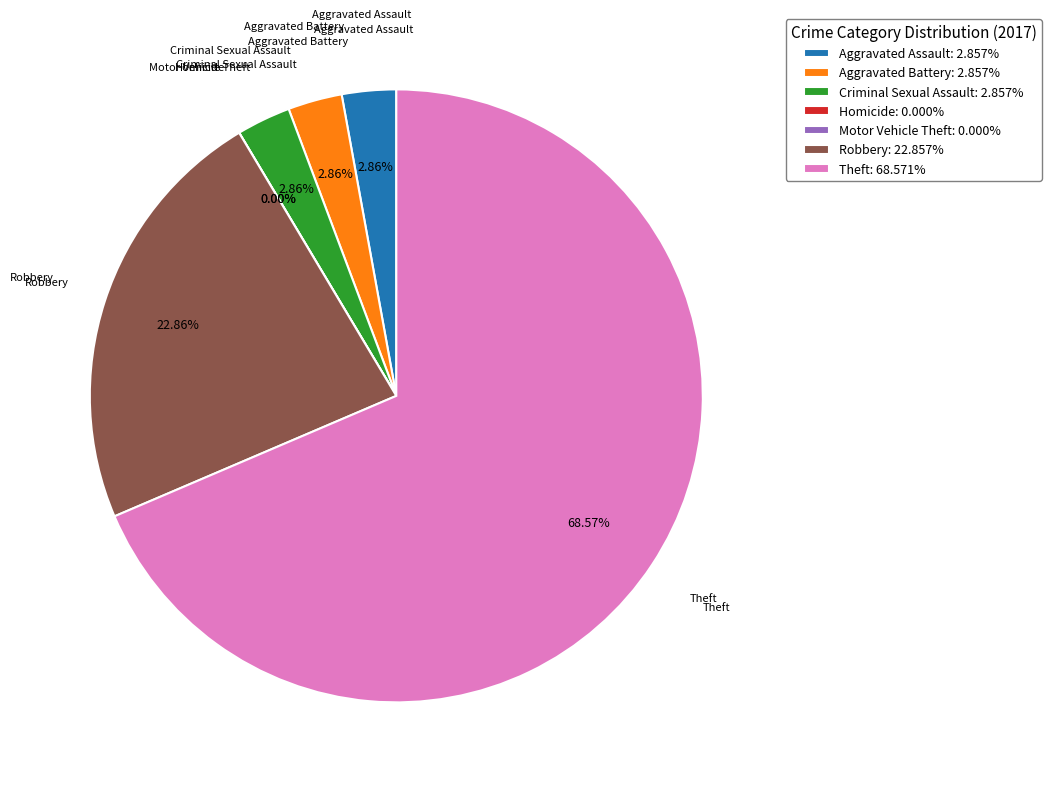

To the nearest percent, what is the combined percentage of Motor Vehicle Theft and Theft?

69%